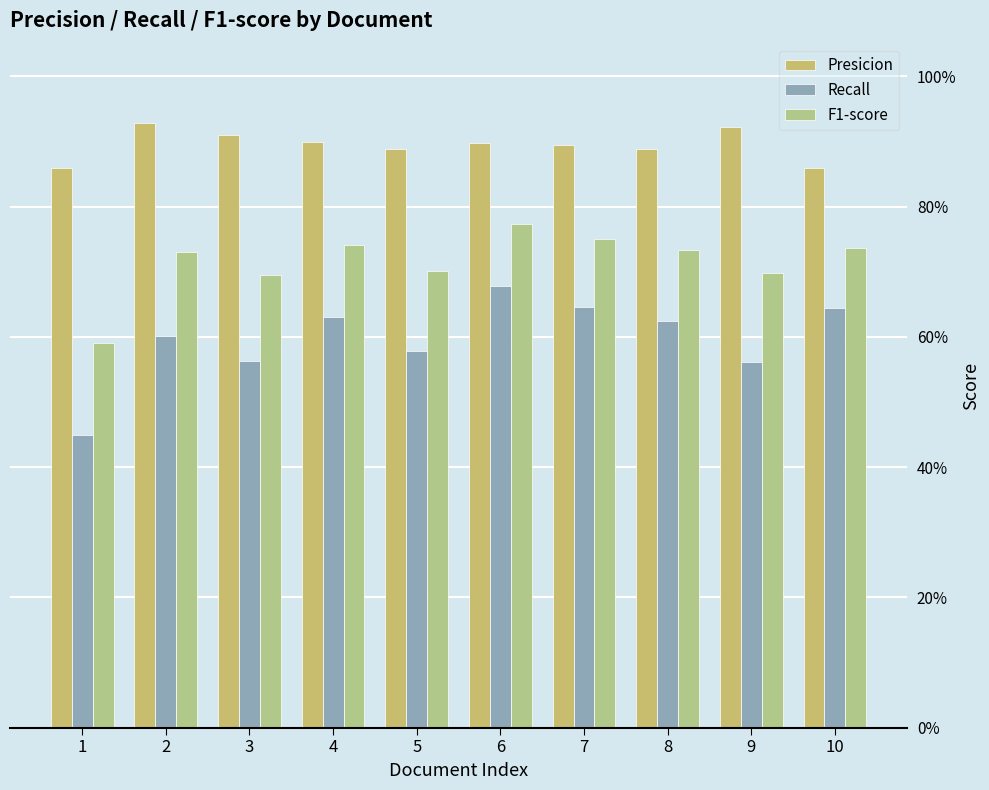

Reading left to right, list all the values displayed in this chart.

Presicion: 1=0.9	2=0.9	3=0.9	4=0.9	5=0.9	6=0.9	7=0.9	8=0.9	9=0.9	10=0.9
Recall: 1=0.4	2=0.6	3=0.6	4=0.6	5=0.6	6=0.7	7=0.6	8=0.6	9=0.6	10=0.6
F1-score: 1=0.6	2=0.7	3=0.7	4=0.7	5=0.7	6=0.8	7=0.8	8=0.7	9=0.7	10=0.7